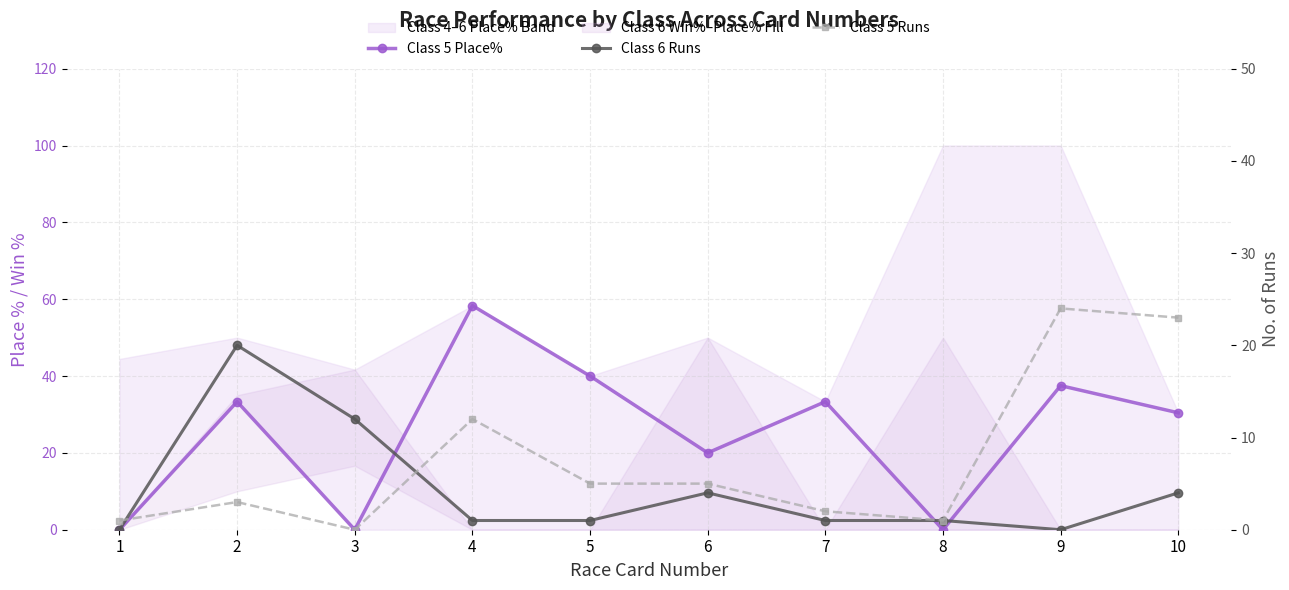

List the series in order of their overall mean, lowest first.

Class 6 Runs, Class 5 Runs, Class 5 Place%